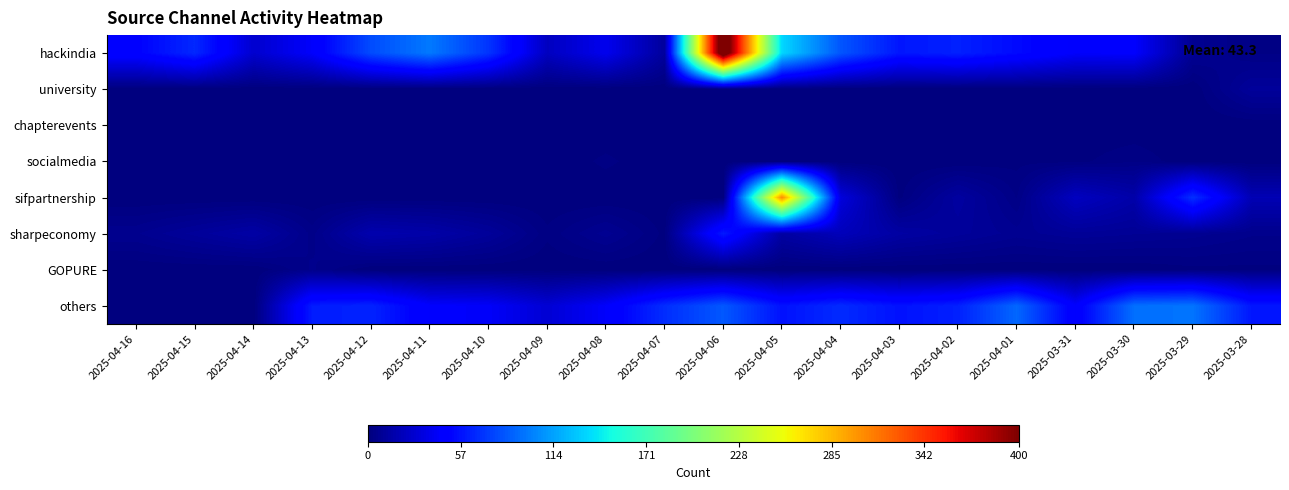

What is the greatest value displayed?

433